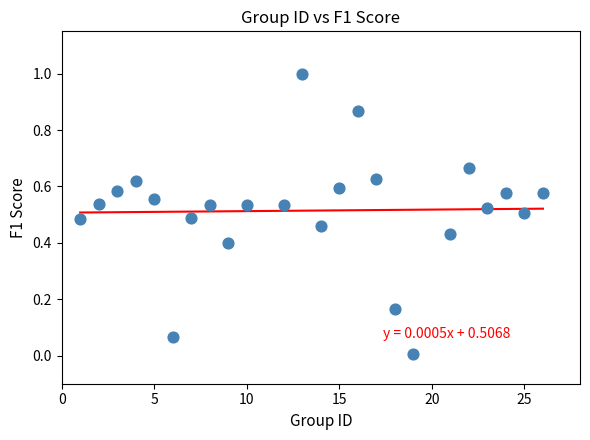

What is the range of Y values (max minus min)?

1.0